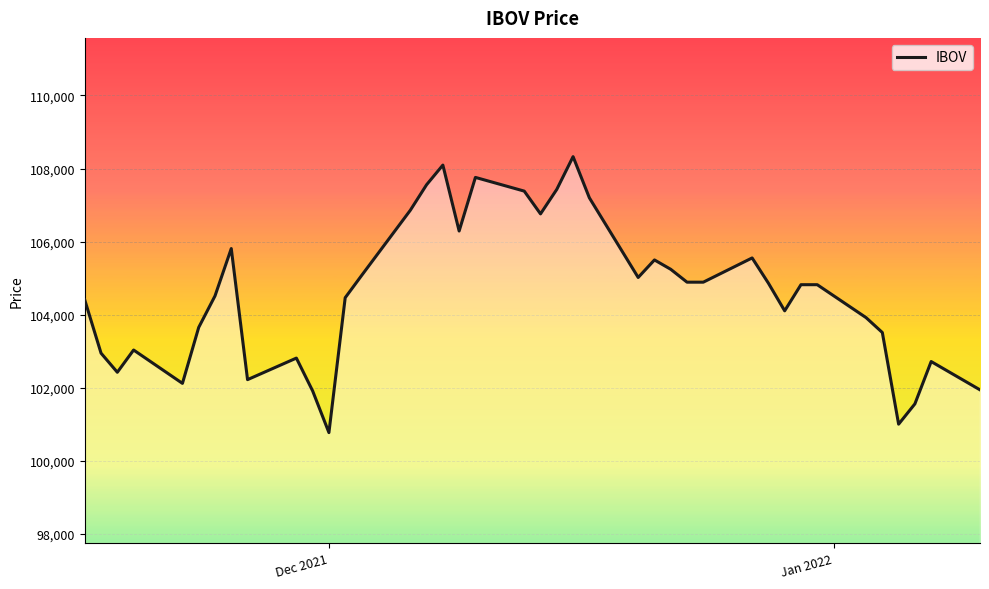

What is the maximum value shown in the chart?

108326.3